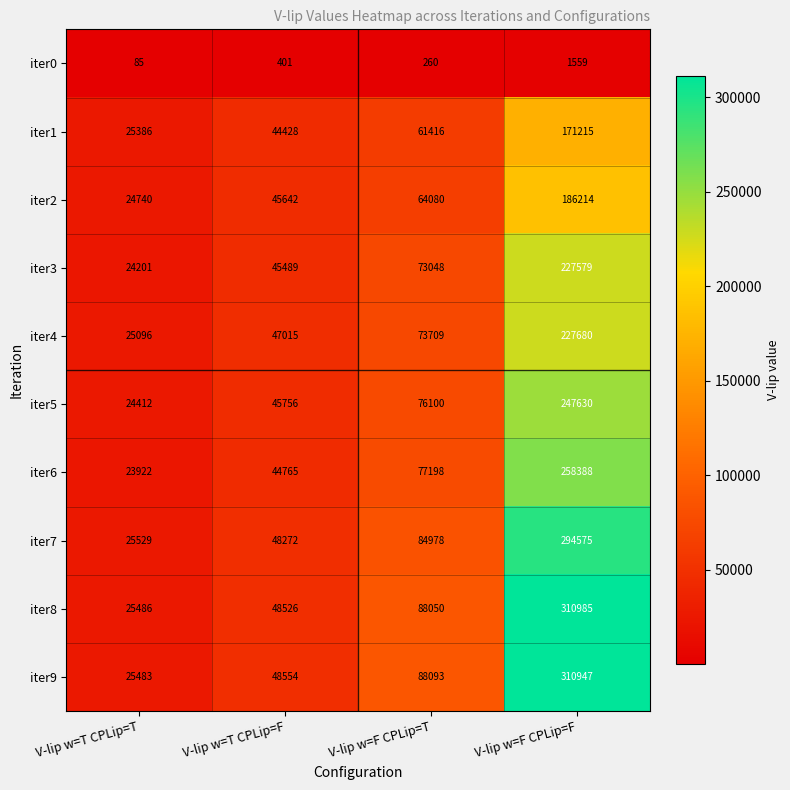

What is the minimum value shown in the chart?

85